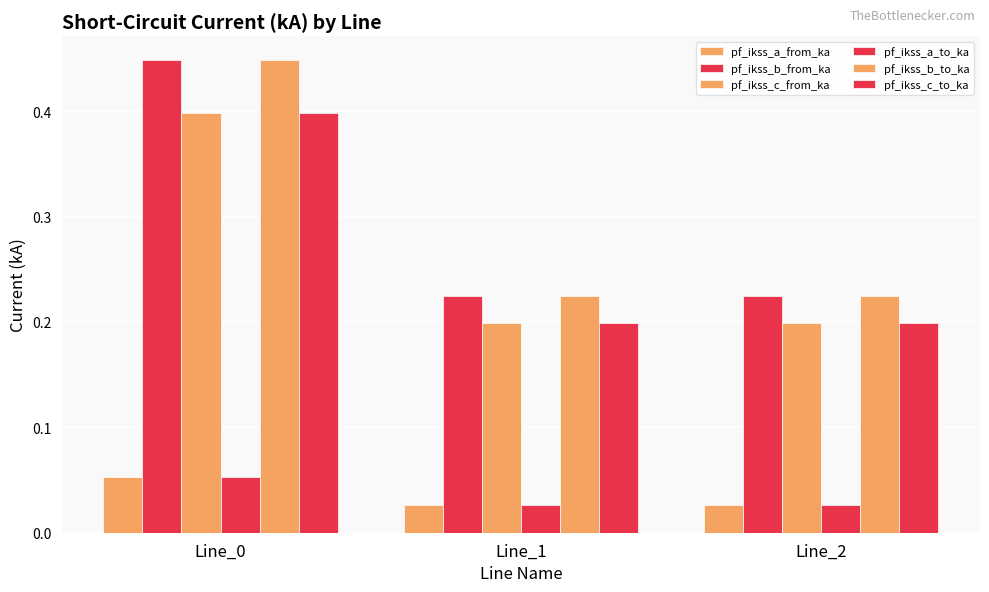

How many data points does each series have?

3